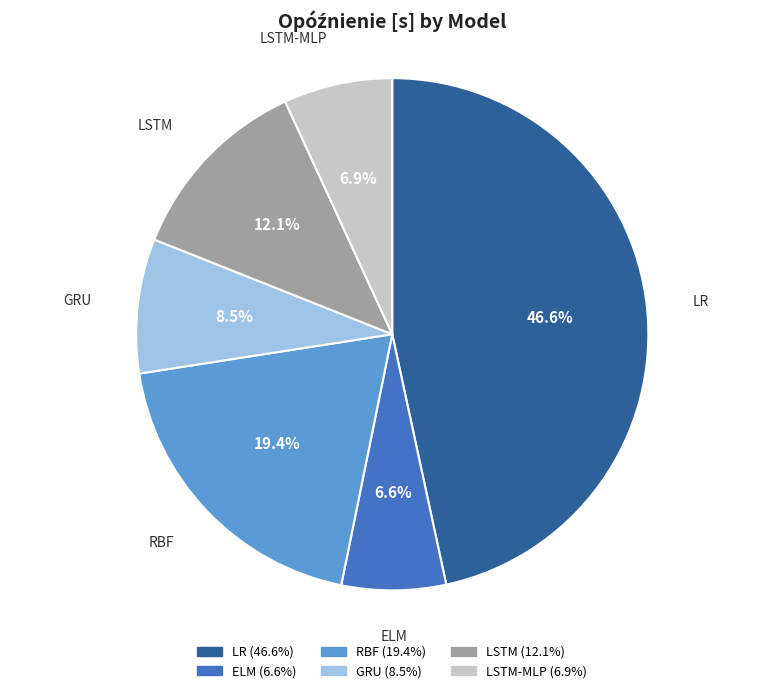

Does any single category account for the majority?

No